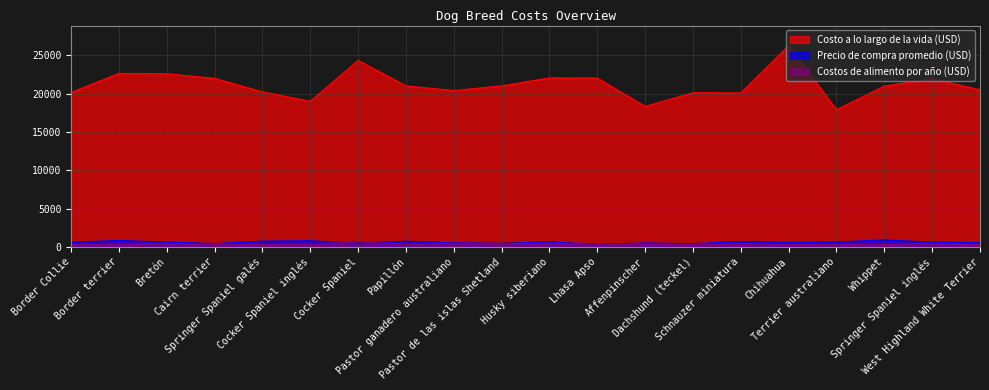

Rank the series by their maximum value, from highest to lowest.

Costo a lo largo de la vida (USD), Precio de compra promedio (USD), Costos de alimento por año (USD)